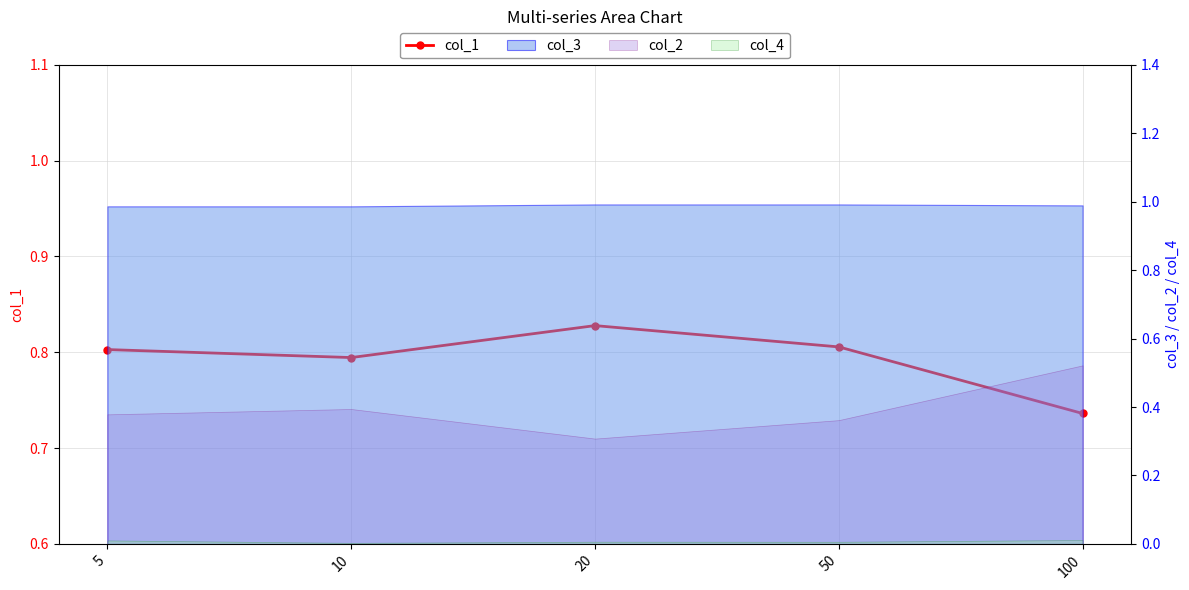

Where is the data nearest to the value 0?

100